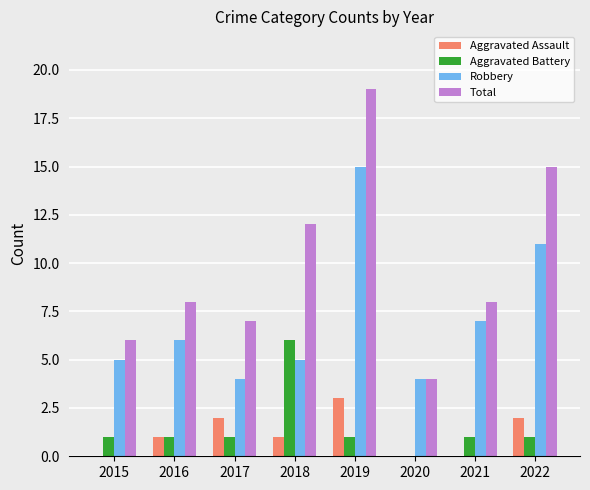

Reading right to left, extract all data points from this chart.

Aggravated Assault: 2022=2	2021=0	2020=0	2019=3	2018=1	2017=2	2016=1	2015=0
Aggravated Battery: 2022=1	2021=1	2020=0	2019=1	2018=6	2017=1	2016=1	2015=1
Robbery: 2022=11	2021=7	2020=4	2019=15	2018=5	2017=4	2016=6	2015=5
Total: 2022=15	2021=8	2020=4	2019=19	2018=12	2017=7	2016=8	2015=6